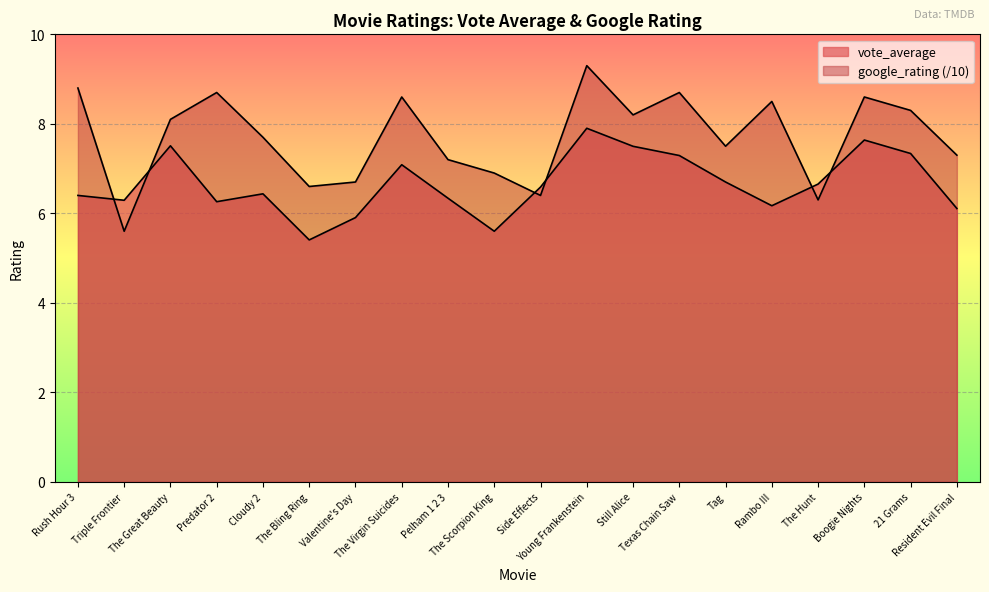

Which series has the widest spread of values?

google_rating